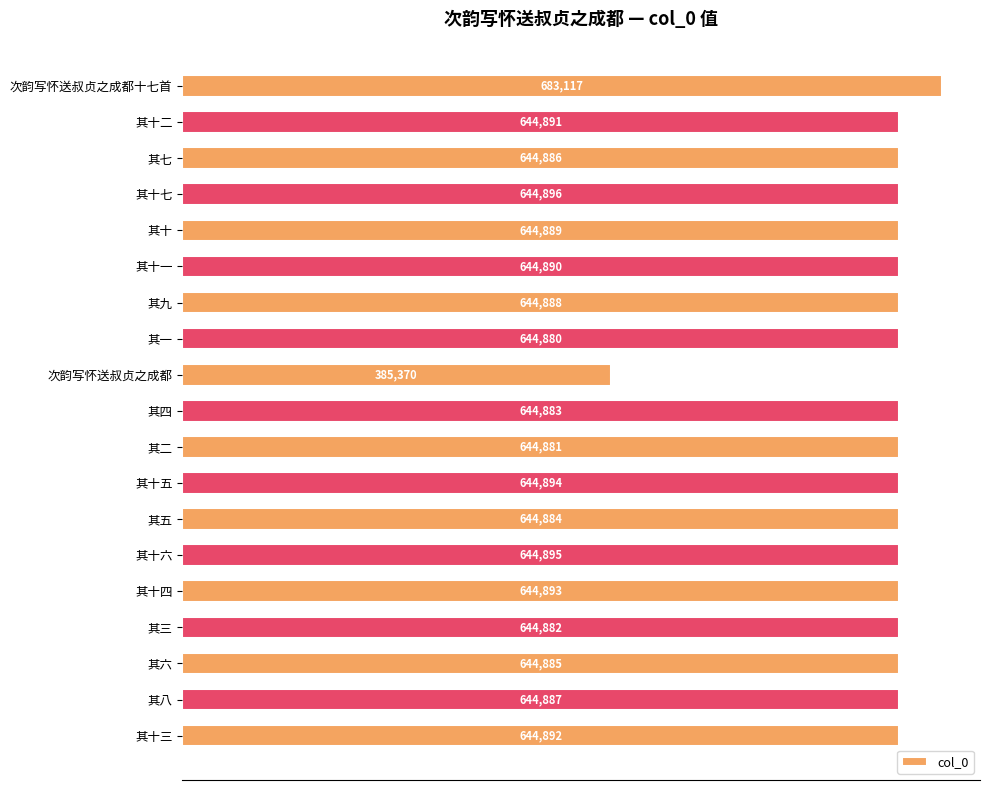

The value at 其十一 is 644890. True or false?

True